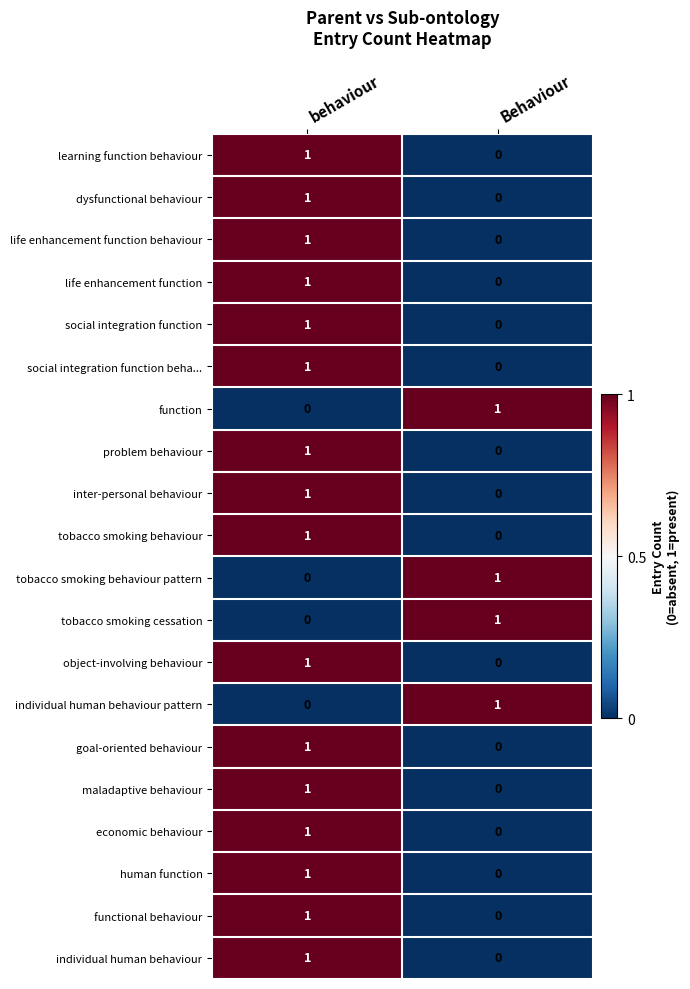

Is it true that individual human behaviour equals 0 at behaviour?

False